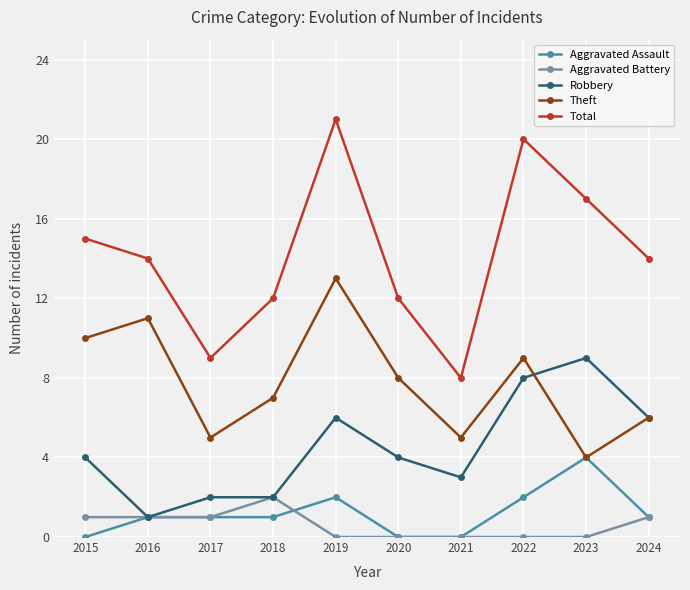

Count the Aggravated Assault values in the range 0 to 2.

9